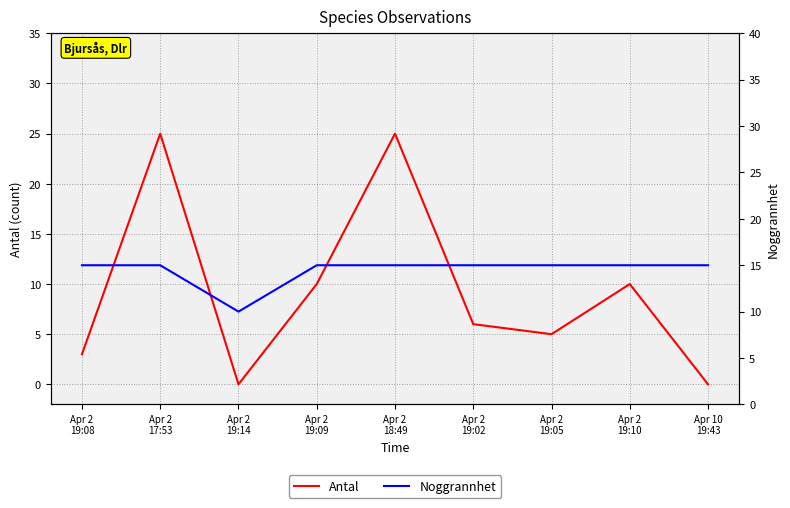

What is the difference between the second highest and minimum values in the Antal series?

25